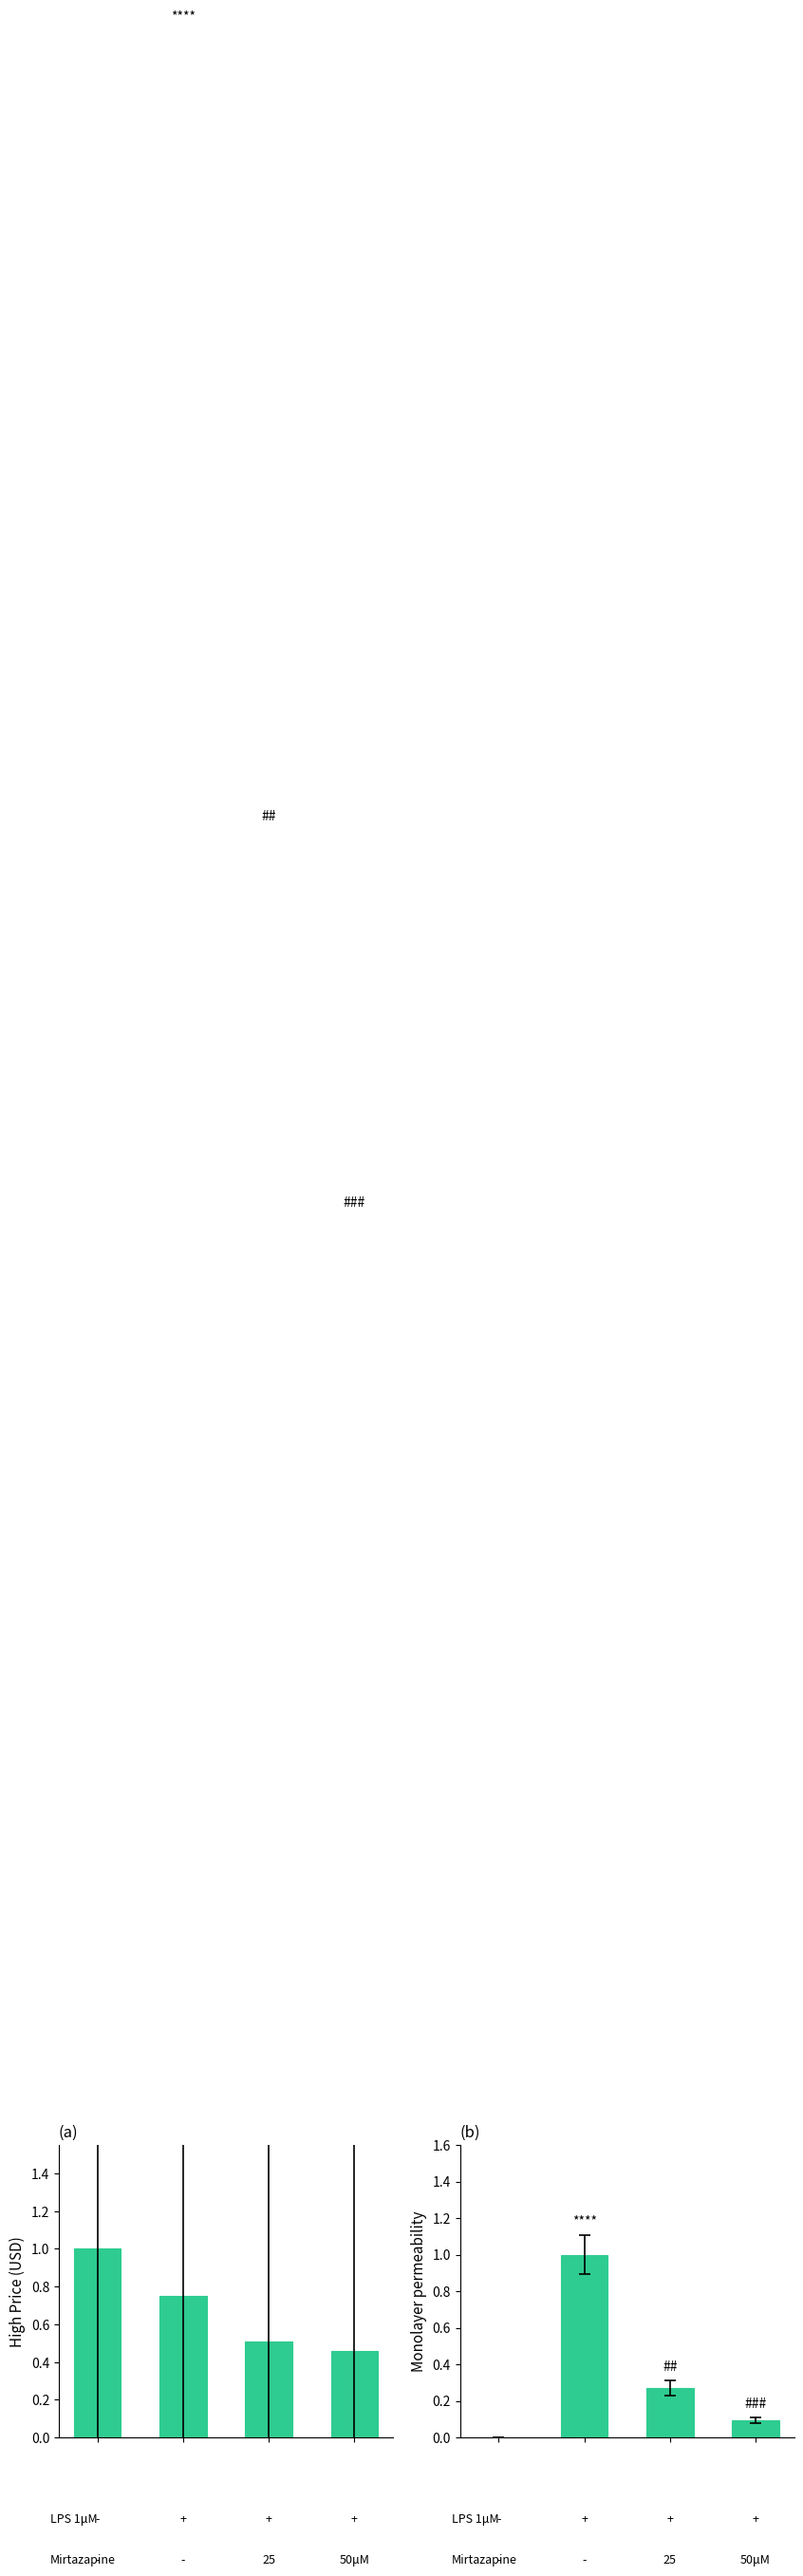

The Volume series shows 0.2 at 3. True or false?

False